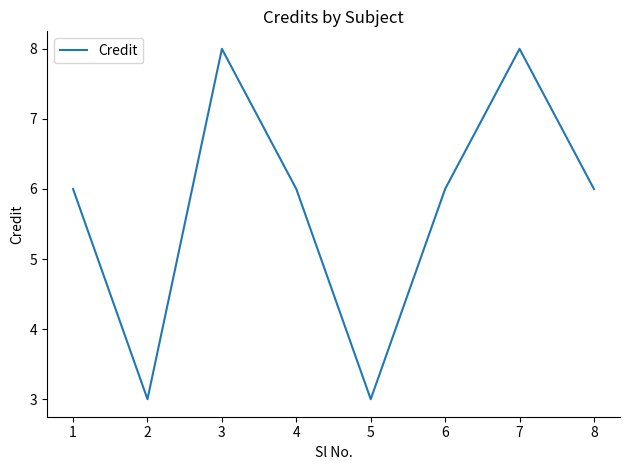

The value at 5 is 3. True or false?

True